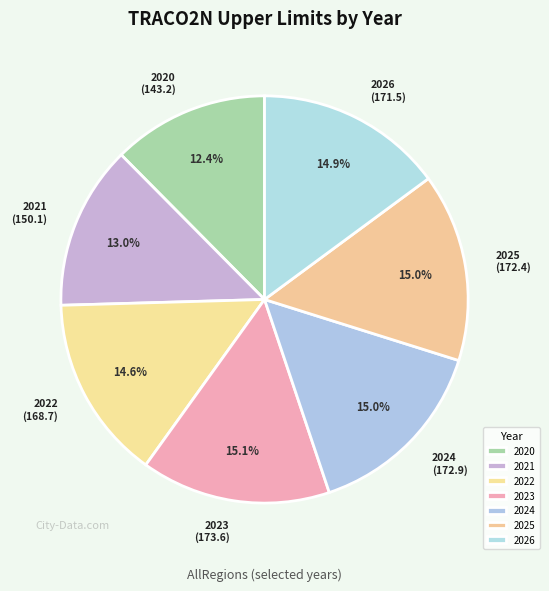

The 2022 slice represents 15% of the pie. True or false?

True